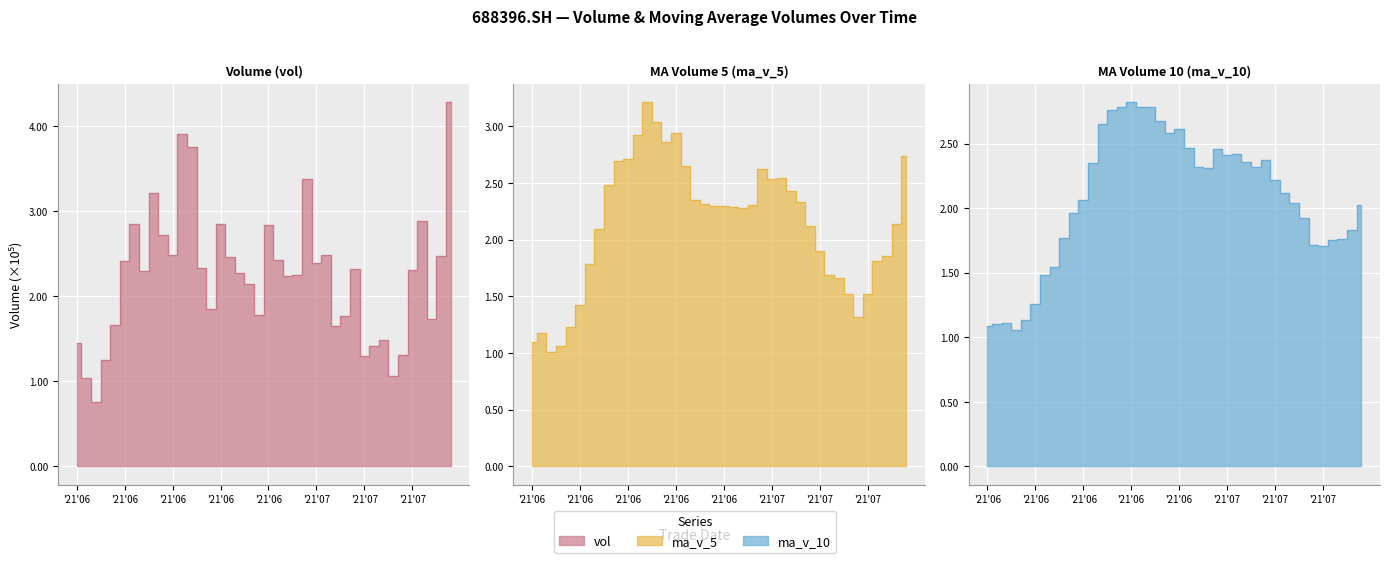

What is the difference between the maximum and second lowest values in the vol series?

324919.4